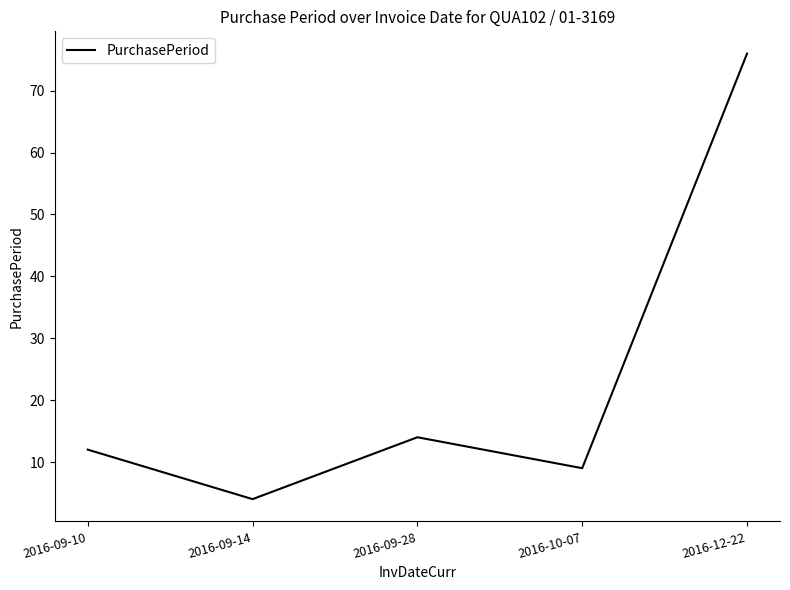

List the labels in order of value, largest first.

2016-12-22, 2016-09-28, 2016-09-10, 2016-10-07, 2016-09-14